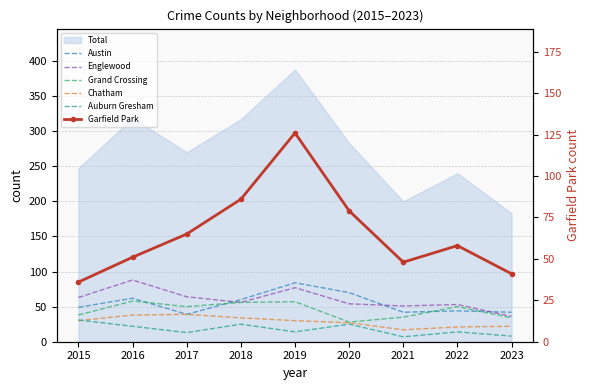

How many intersections are there between Austin and Englewood?

3